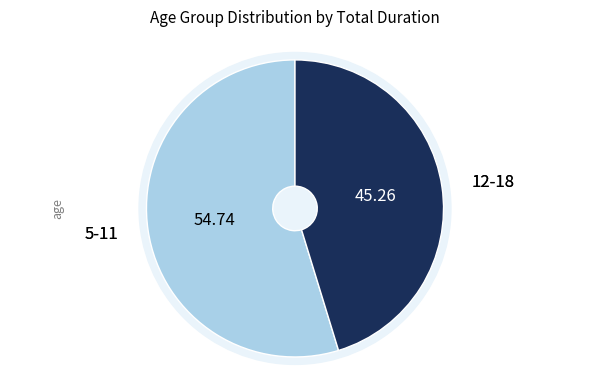

To the nearest percent, what is the combined percentage of 5-11 and 12-18?

100%